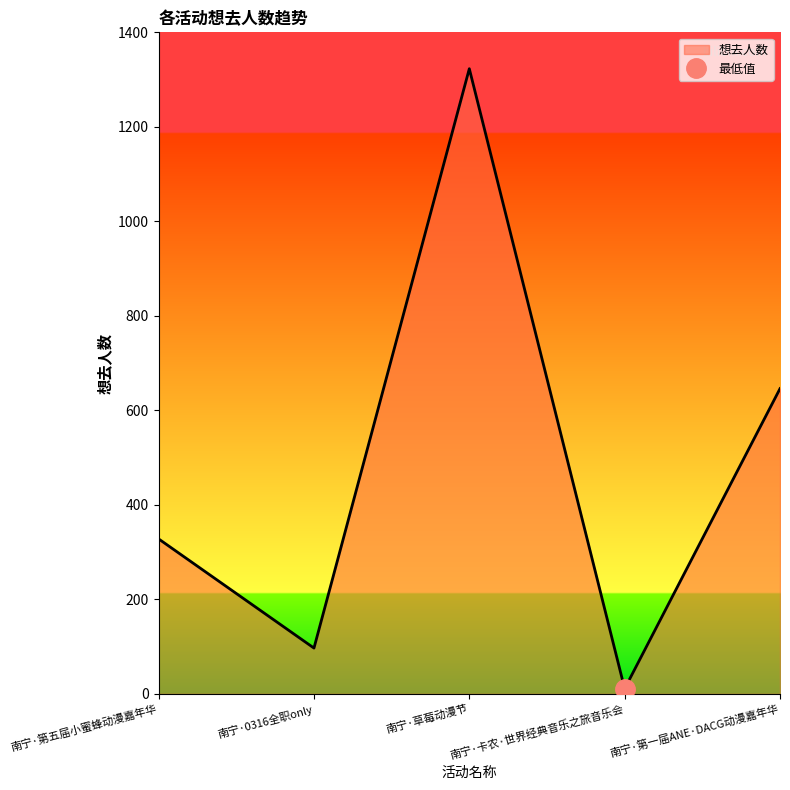

What is the ratio of the value at 南宁·0316全职only to the value at 南宁·第五届小蜜蜂动漫嘉年华?

0.3